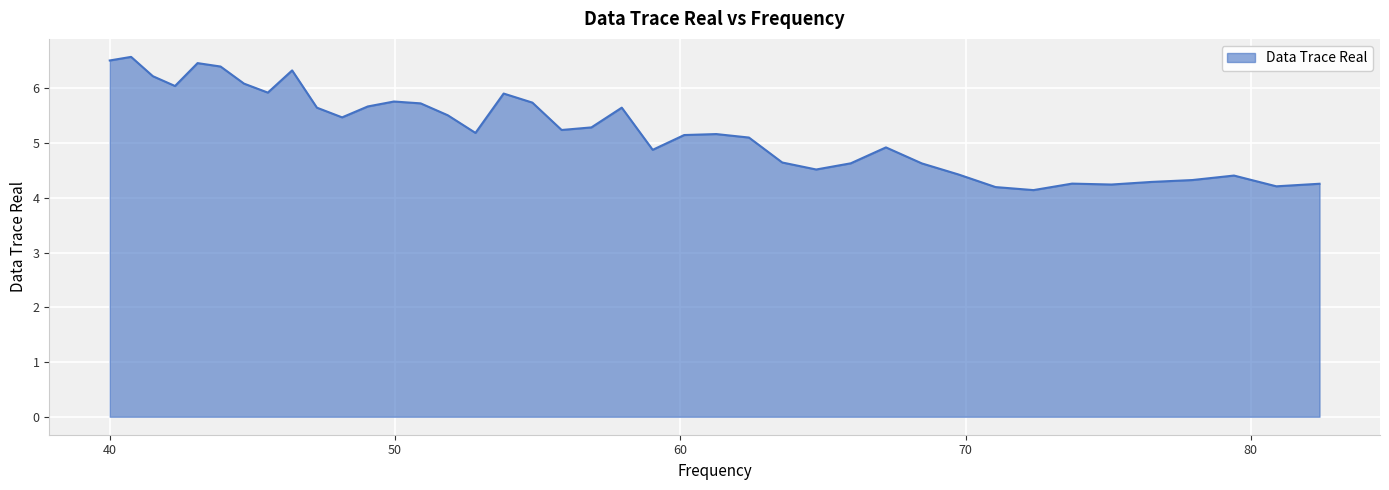

What is the difference between the maximum and minimum values?

2.4